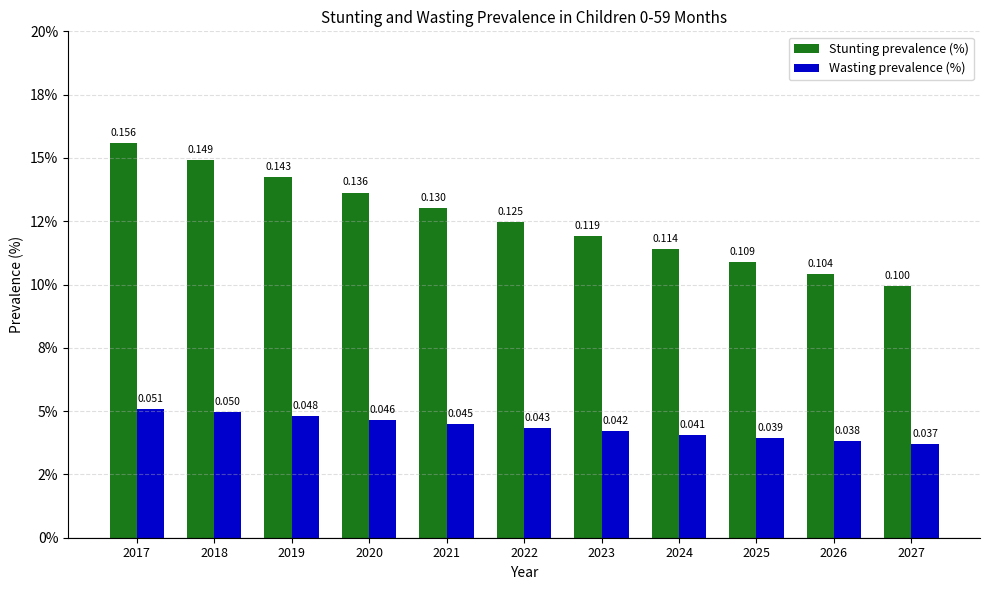

What are all the series names shown in the legend?

Stunting prevalence (%), Wasting prevalence (%)